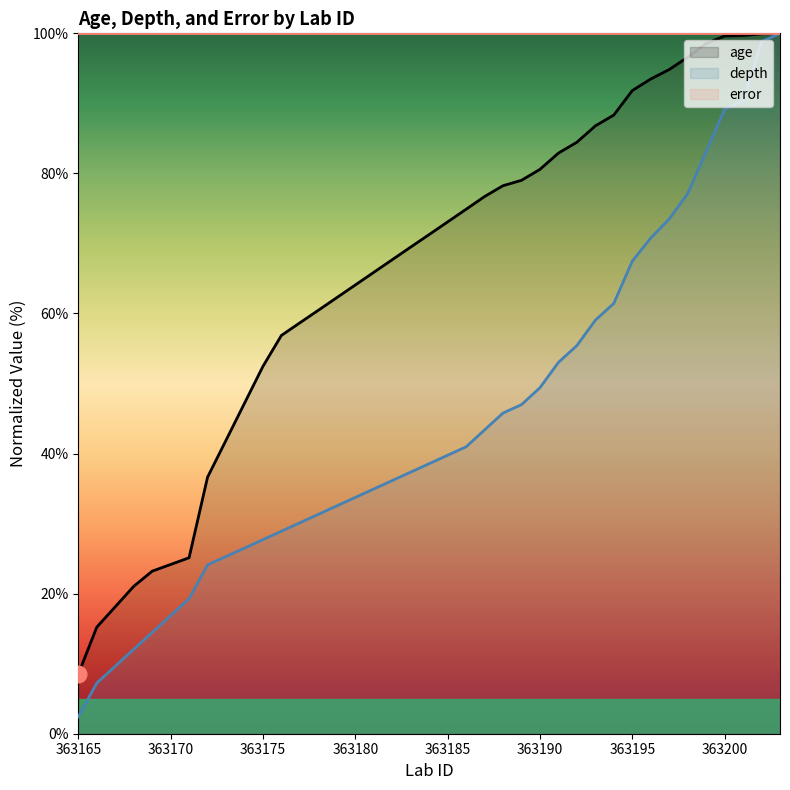

At which category is the sum across all series the highest?

363203